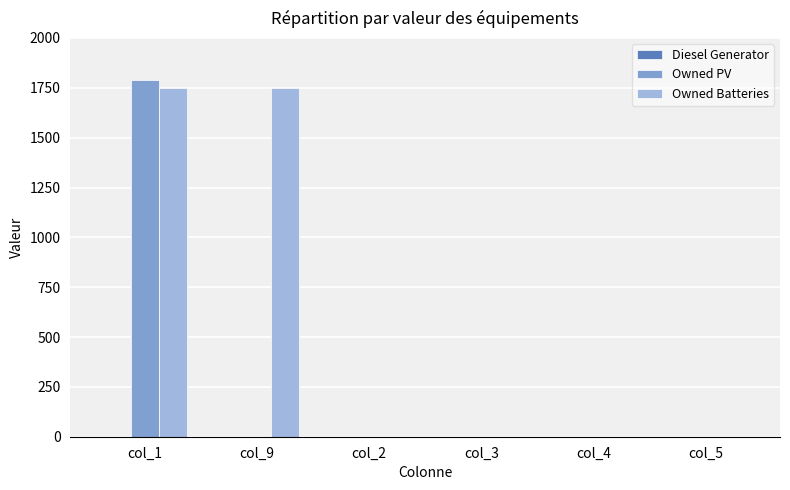

What is the sum of all Owned Batteries values?

3498